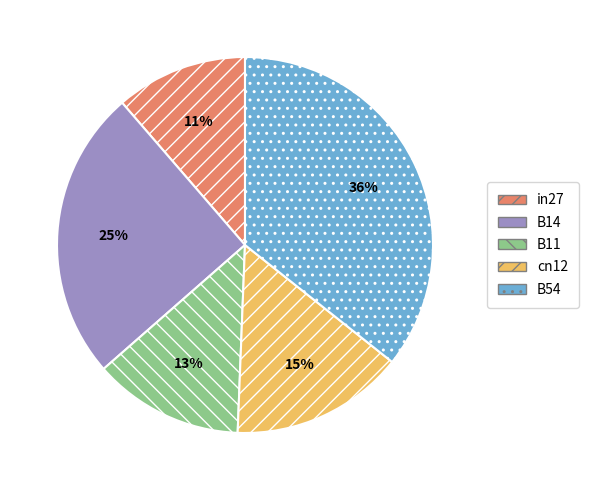

To the nearest percent, what is the combined percentage of cn12 and B11?

28%